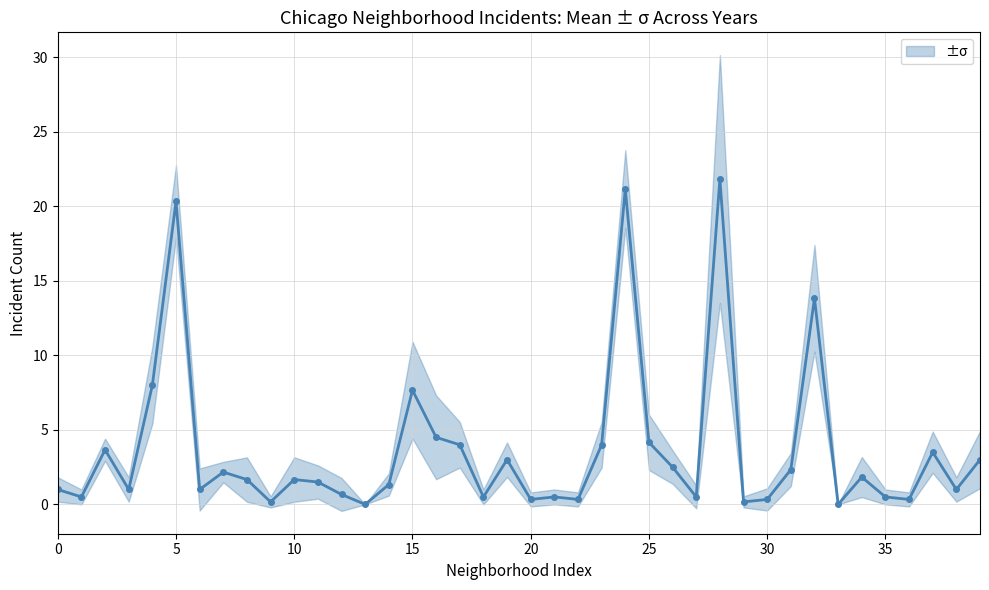

Which has a higher value, 26 or 34?

26